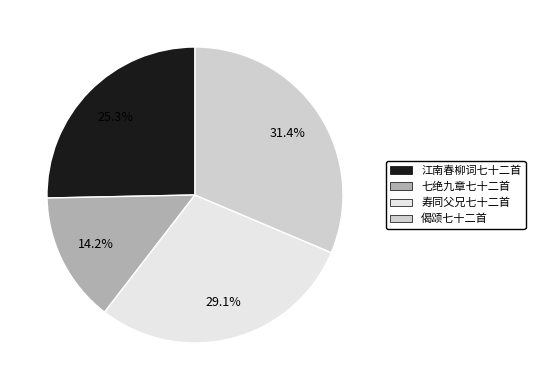

To the nearest percent, what percentage of the pie is 江南春柳词七十二首?

25%